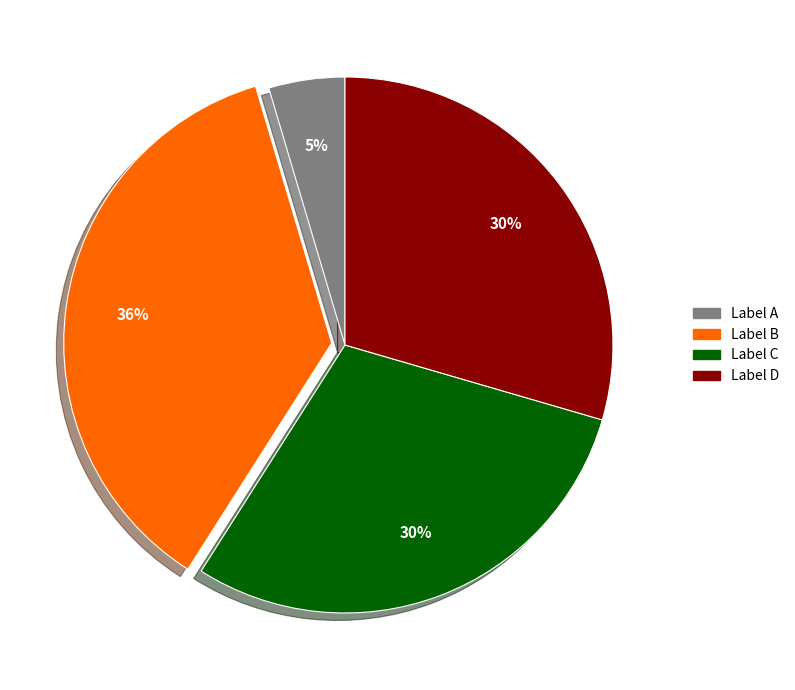

True or false: Label C accounts for 40% of the total.

False